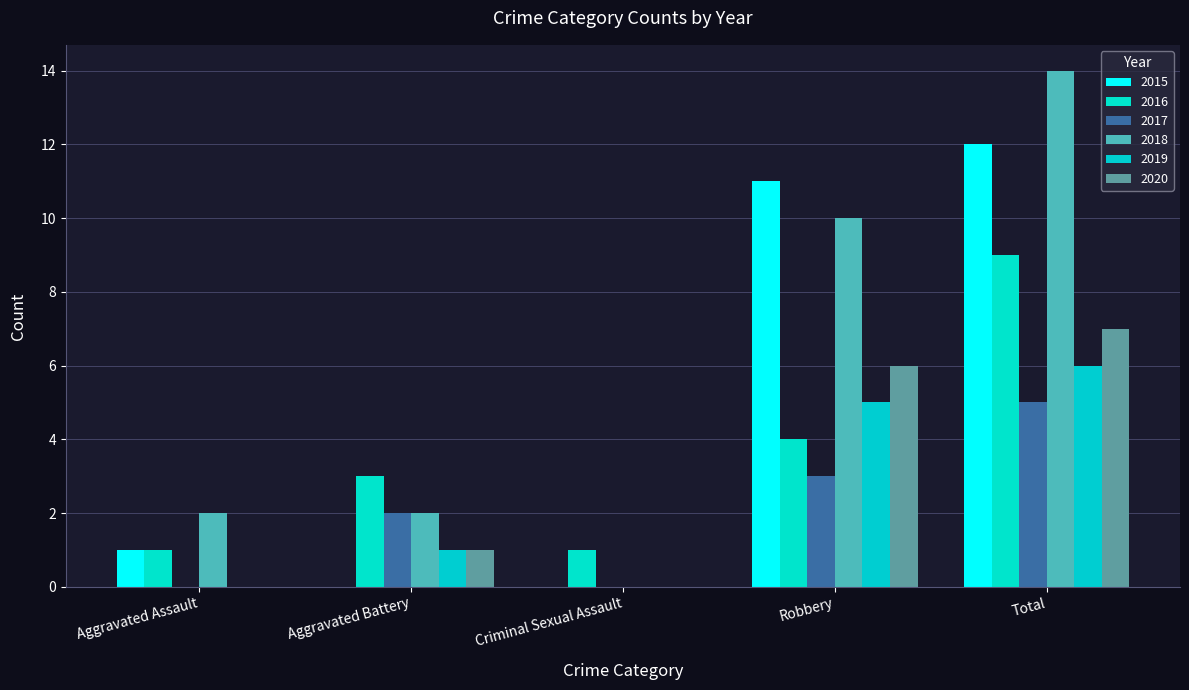

What is the label of the 3rd bar from the left?

Criminal Sexual Assault